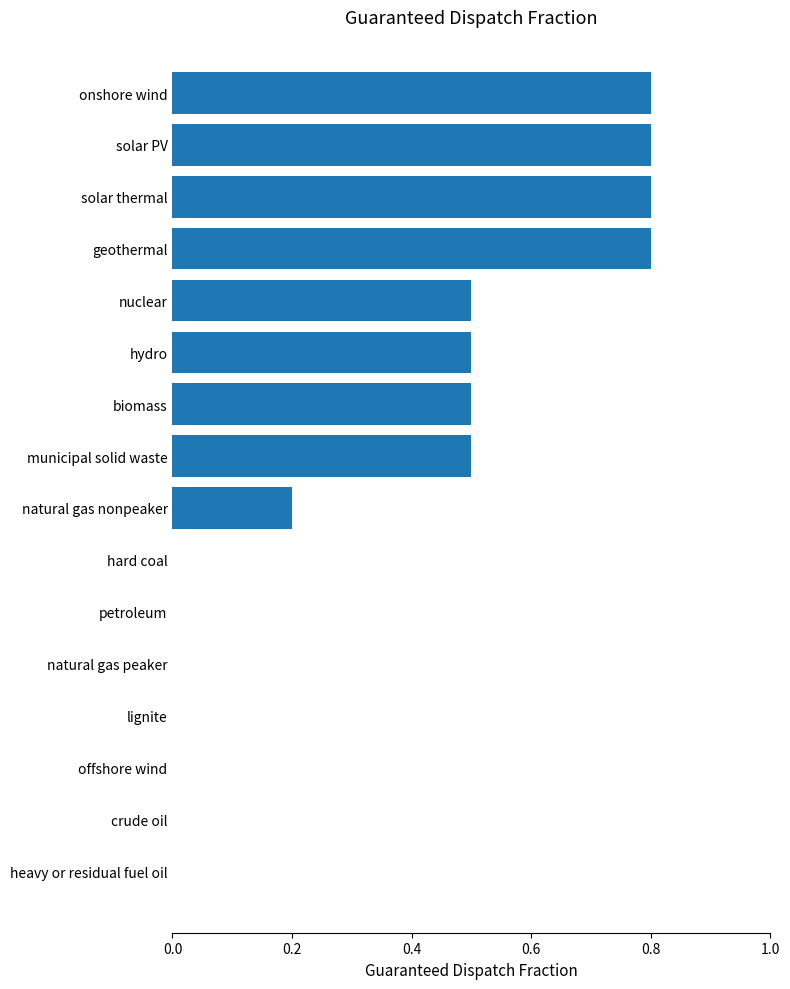

Reading top to bottom, transcribe all the data shown in this chart.

onshore wind=0.8	solar PV=0.8	solar thermal=0.8	geothermal=0.8	nuclear=0.5	hydro=0.5	biomass=0.5	municipal solid waste=0.5	natural gas nonpeaker=0.2	hard coal=0.0	petroleum=0.0	natural gas peaker=0.0	lignite=0.0	offshore wind=0.0	crude oil=0.0	heavy or residual fuel oil=0.0